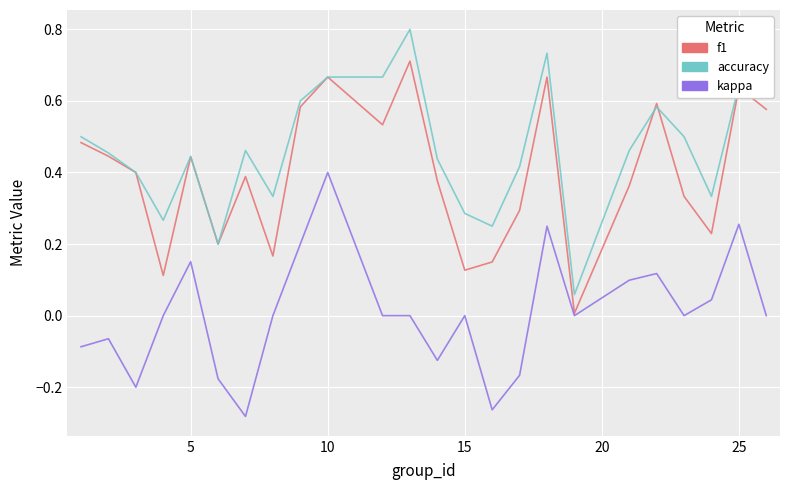

Count the number of categories in the chart.

24